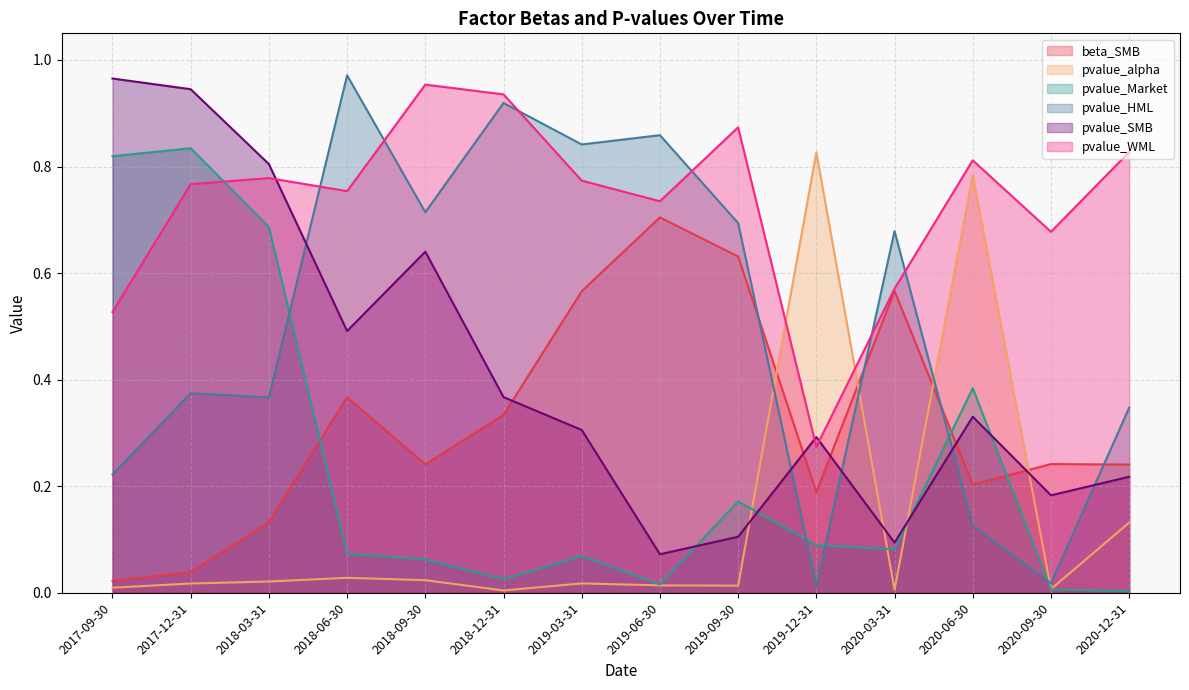

What is the spread (max minus min) of values at 2018-09-30?

0.9